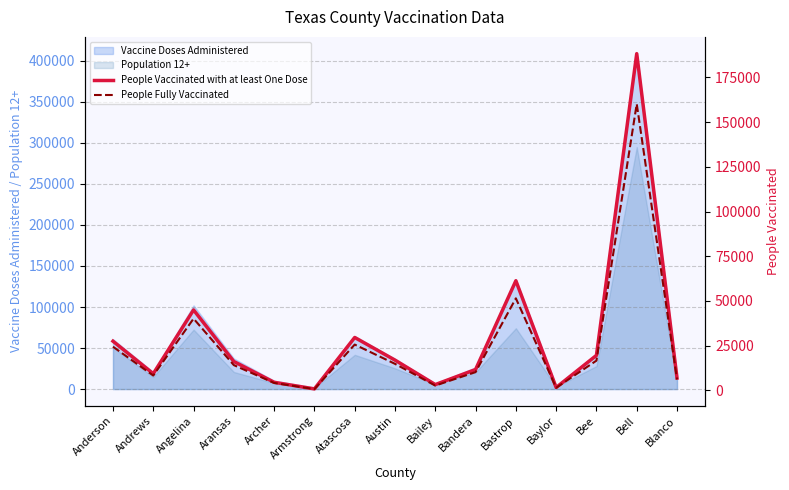

Does the chart display data point markers on the line(s)?

No